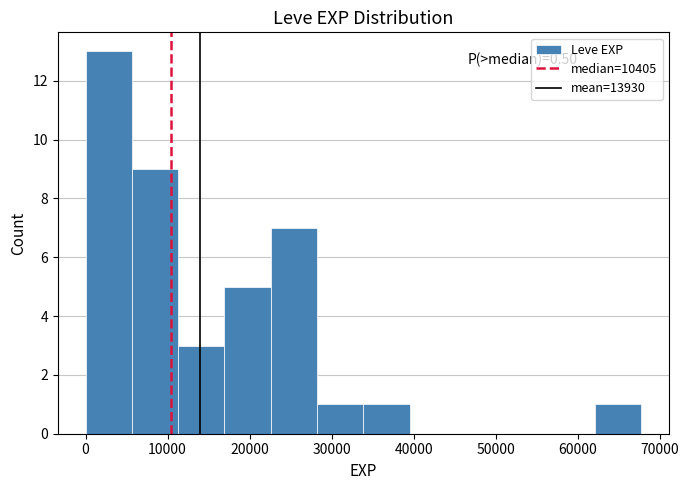

Over which range of the x-axis is the bar tallest?

0 to 6000